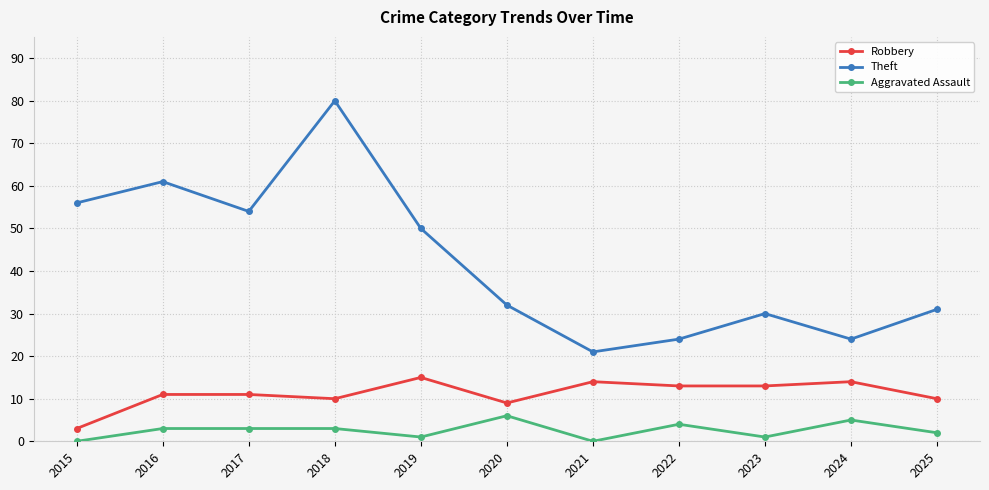

Which series has the largest range (max minus min)?

Theft